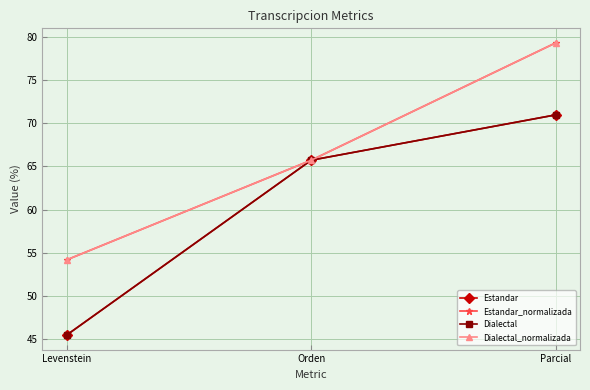

Is this an area chart (filled region under the line)?

No